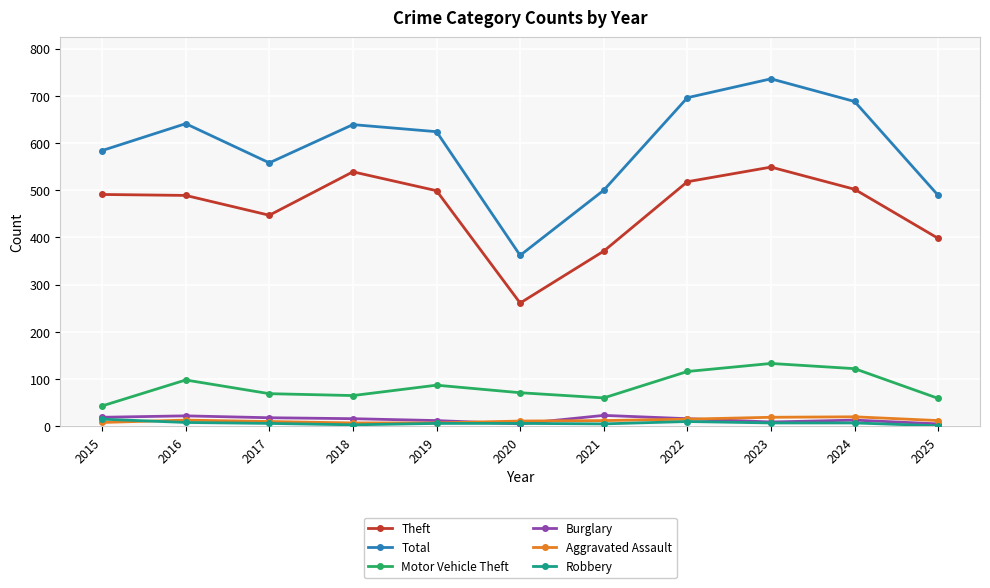

What is the difference between the Motor Vehicle Theft values at 2022 and 2023?

17